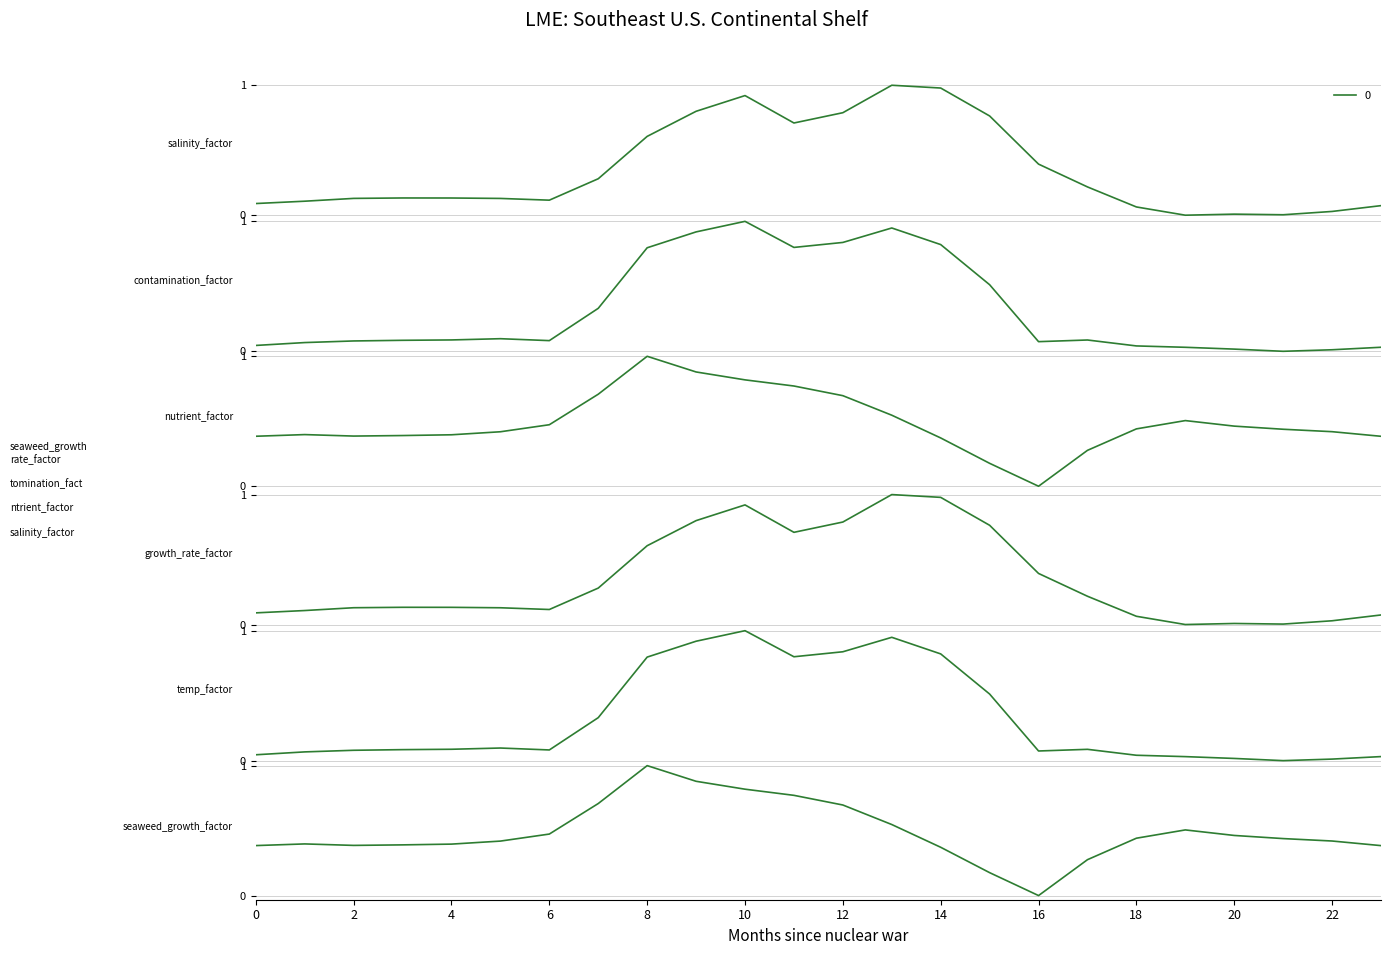

Where is the first local maximum for 4?

5